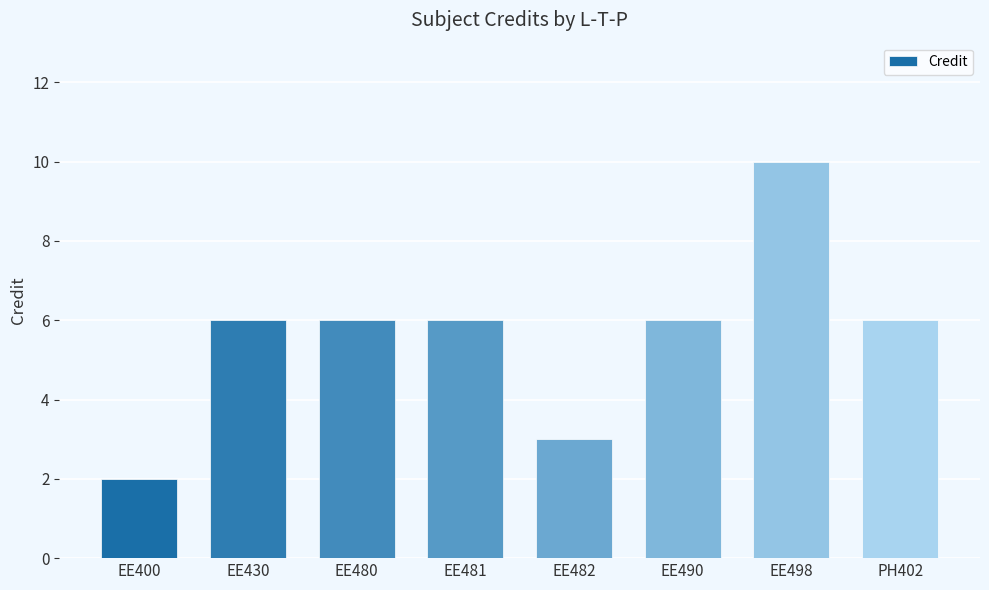

What is the change in value from EE482 to PH402?

+3